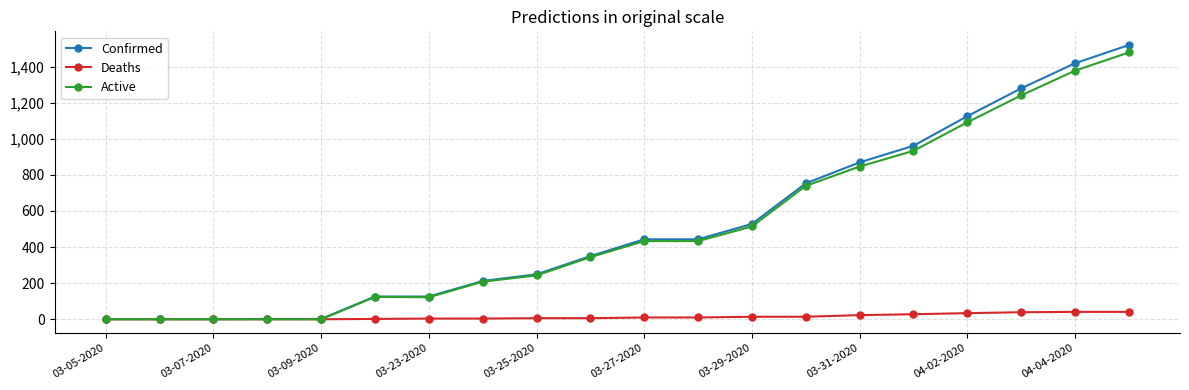

What is the highest value of the Active series?

1478